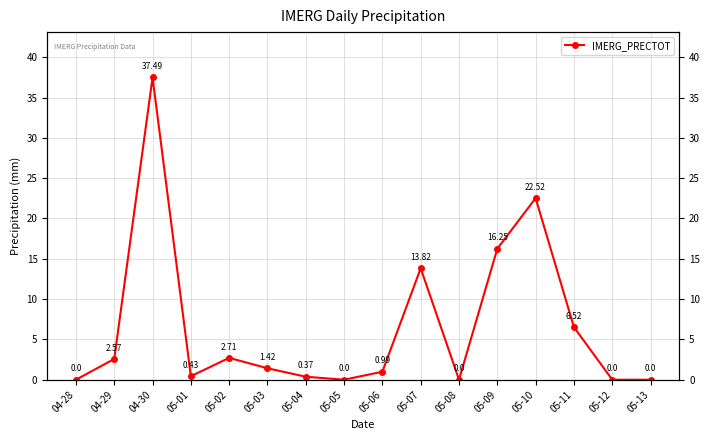

True or false: the data shows 20.2 at 05-07.

False